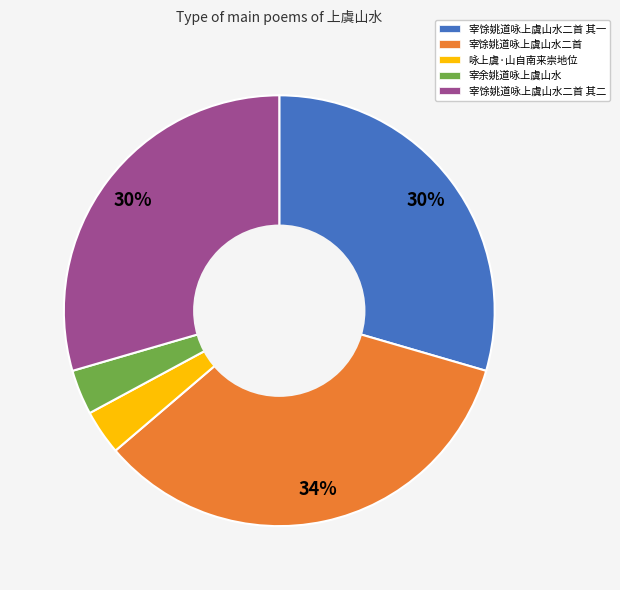

Which slice is the largest?

宰馀姚道咏上虞山水二首